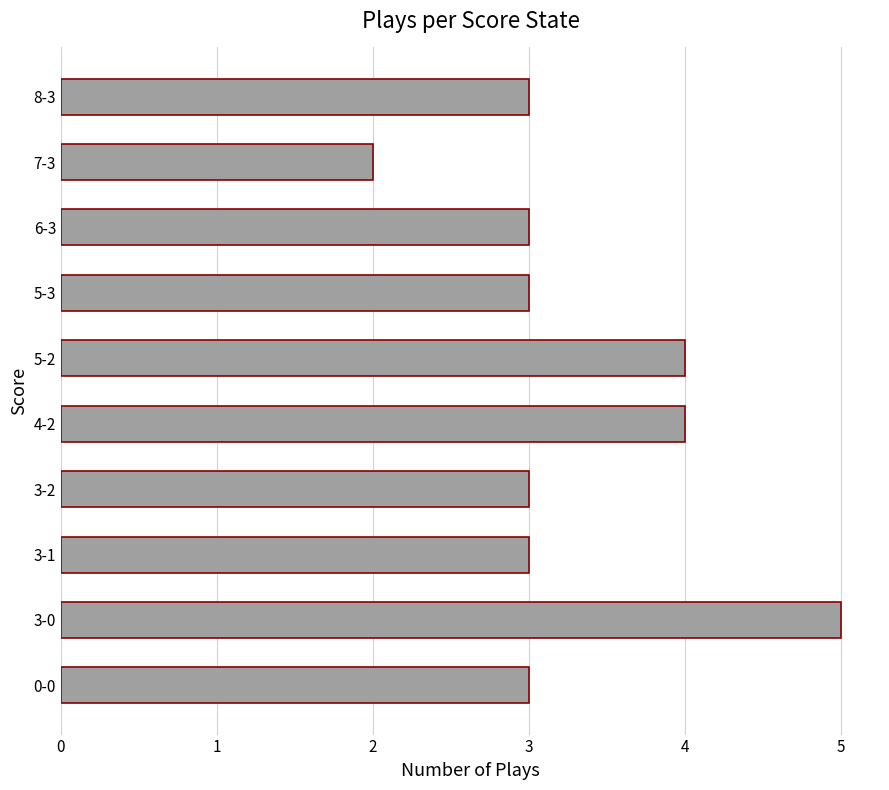

What is the average value?

3